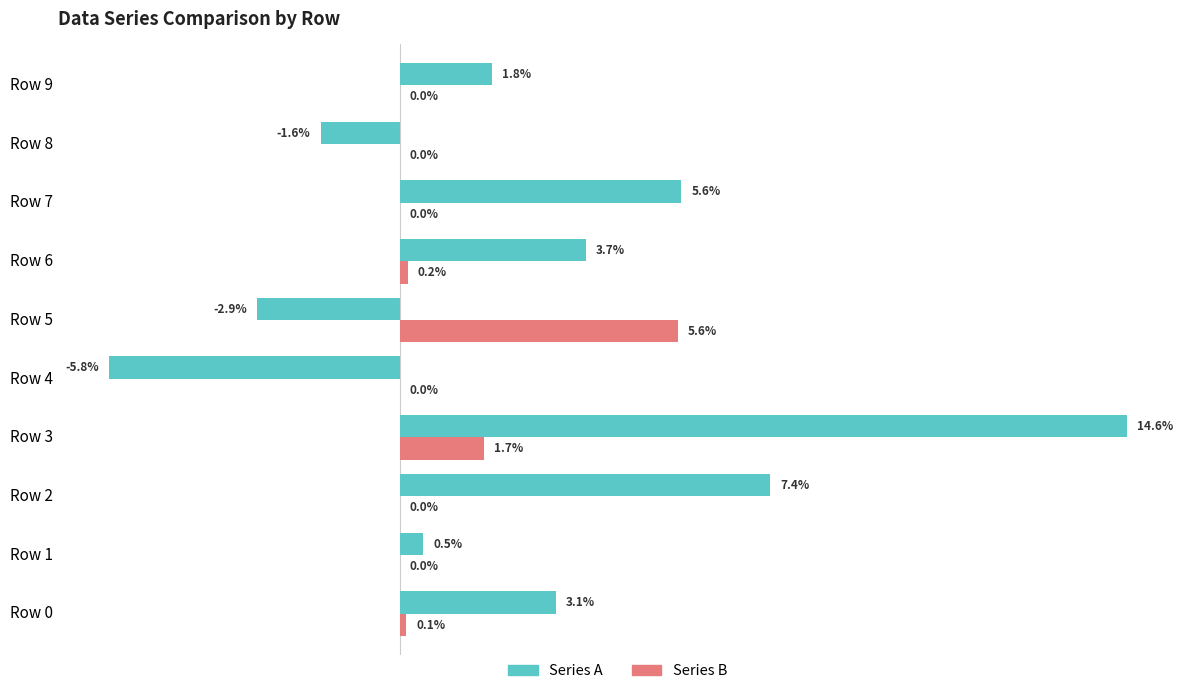

What are all the series names shown in the legend?

Series A, Series B